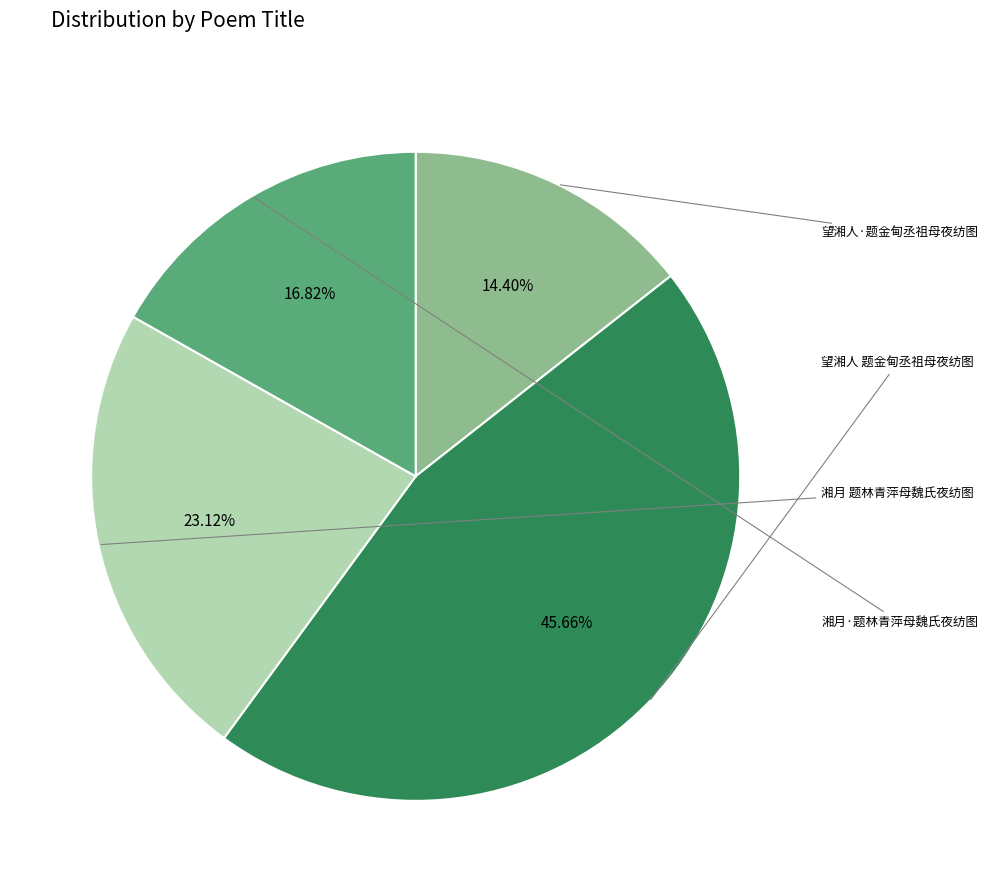

Is there any slice that represents more than half of the pie?

No